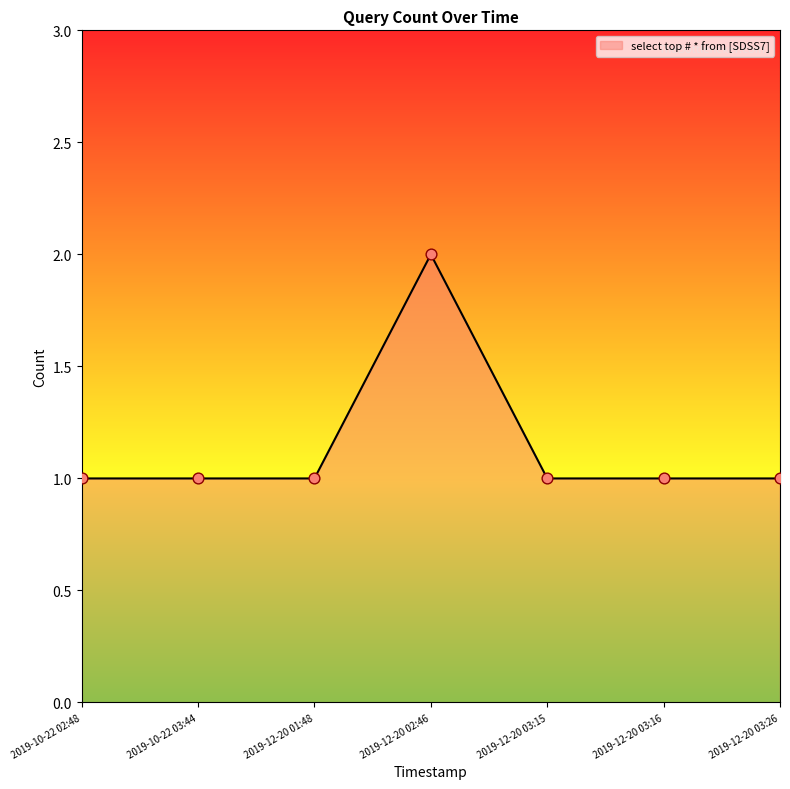

Approximately how many times larger is the value at 2019-12-20 02:46 compared to 2019-12-20 03:16?

2.0